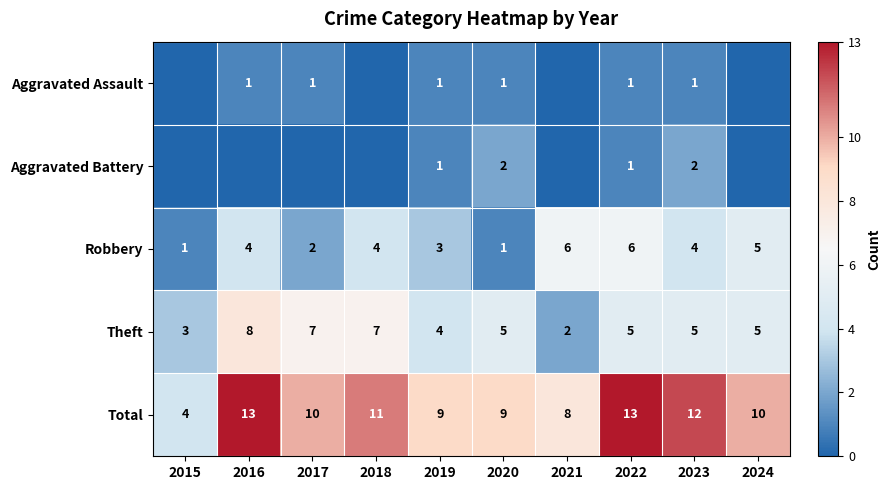

Is the value of Total at 2021 greater than the value of Robbery at 2019?

Yes